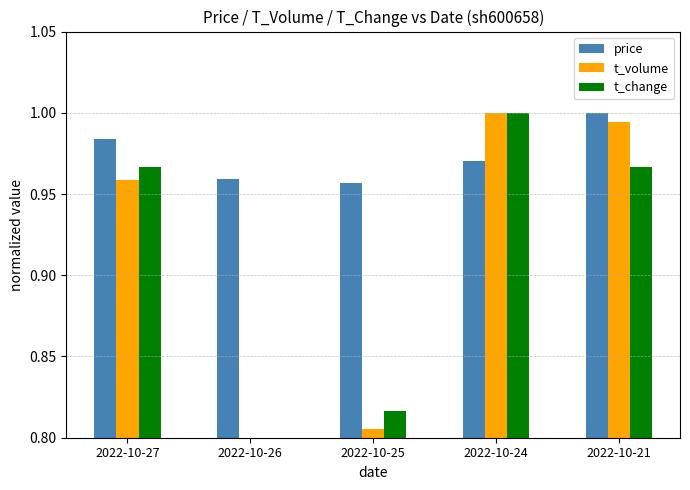

What is the difference between the maximum and minimum values in the t_change series?

0.4